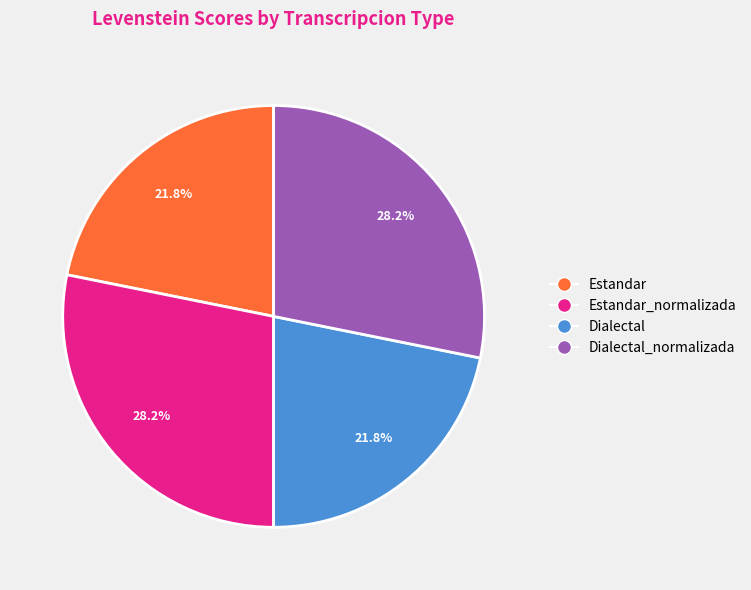

How many slices are in this pie chart?

4